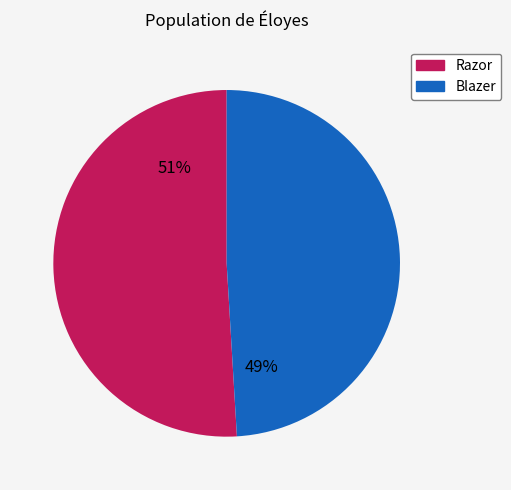

Do Blazer and Razor together represent more than half of the pie?

Yes